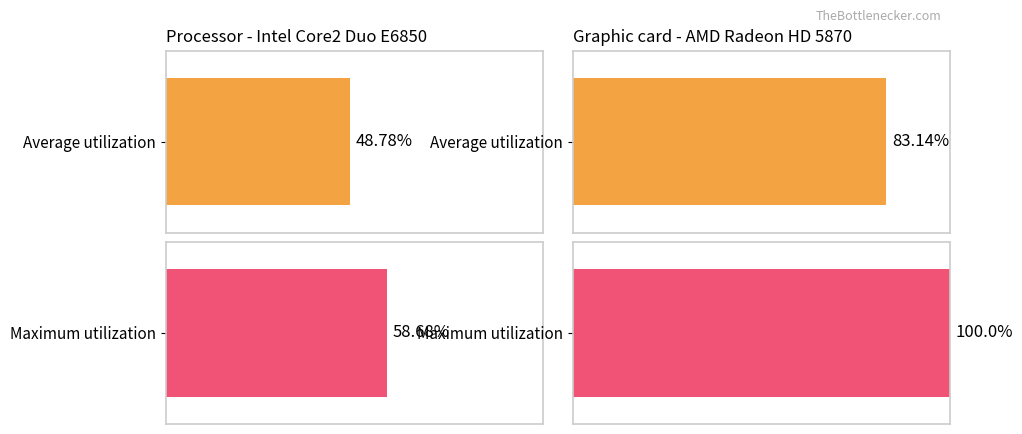

Does the chart contain any negative values?

No